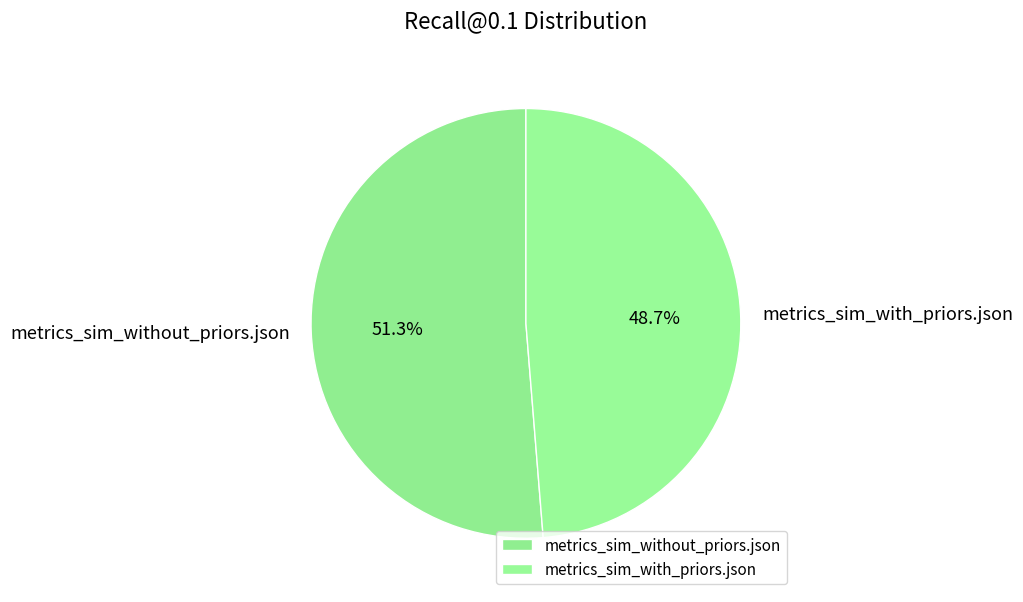

What is the largest slice in the pie chart?

metrics_sim_without_priors.json